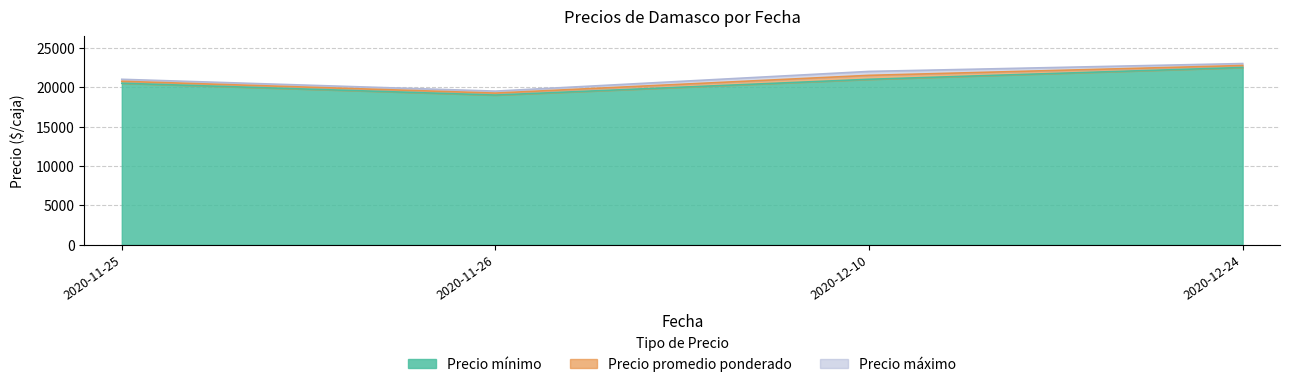

At which label does Precio minimo first exceed 21000?

2020-12-24